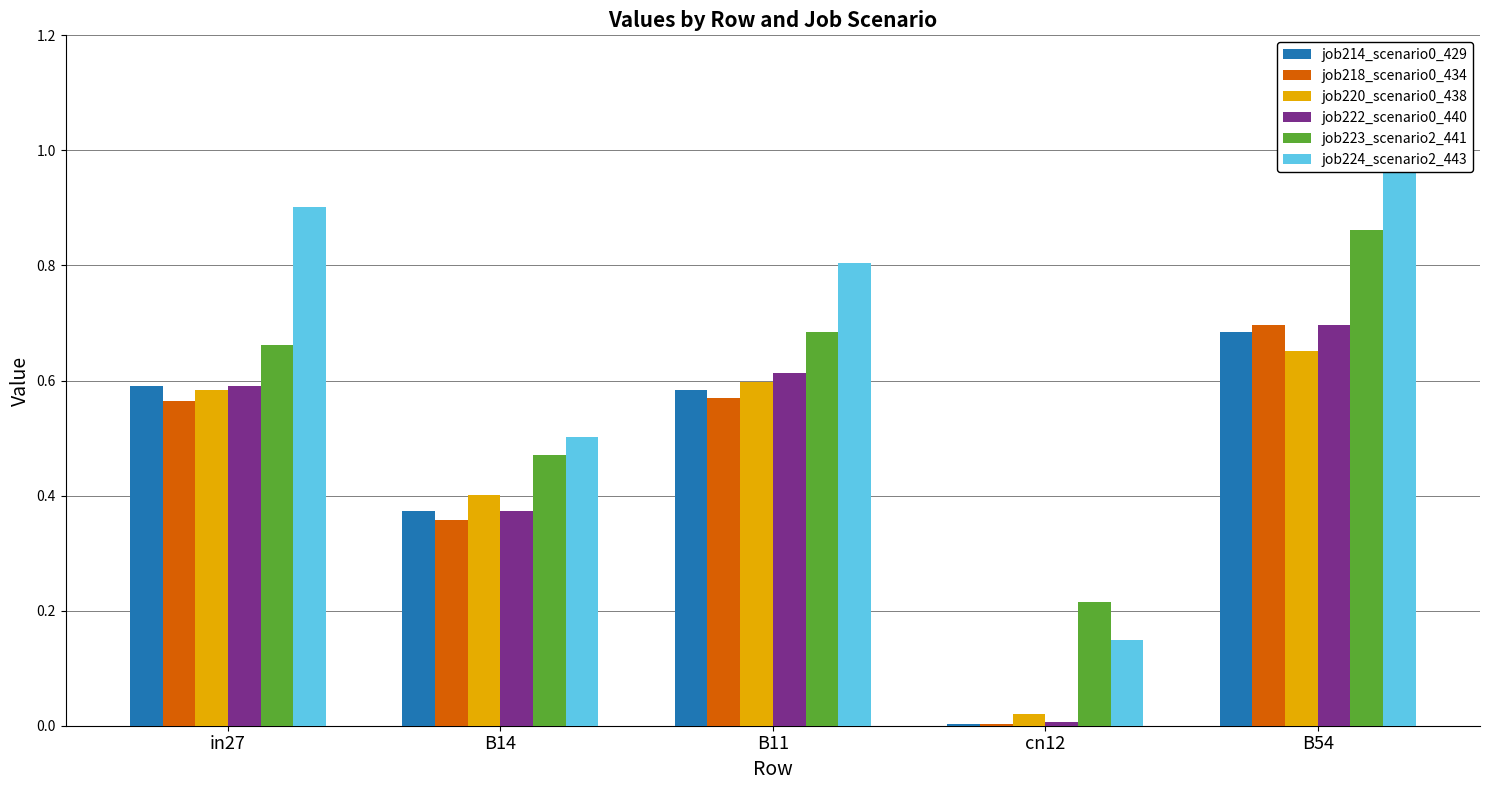

Is the value of job222_scenario0_440 at B14 greater than the value of job214_scenario0_429 at cn12?

Yes